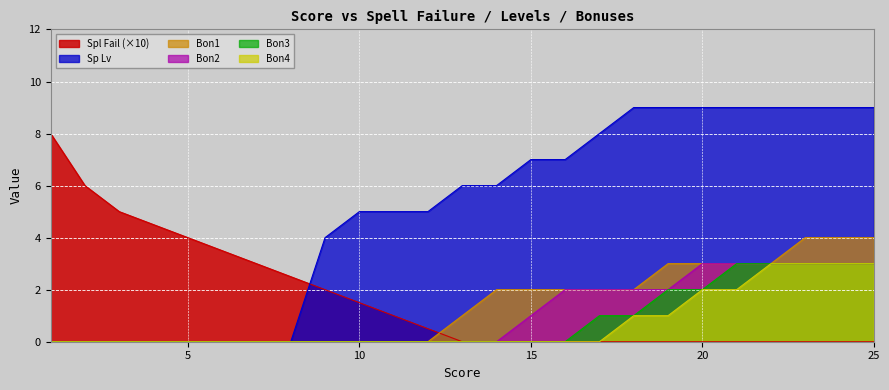

Does the chart display data point markers on the line(s)?

No